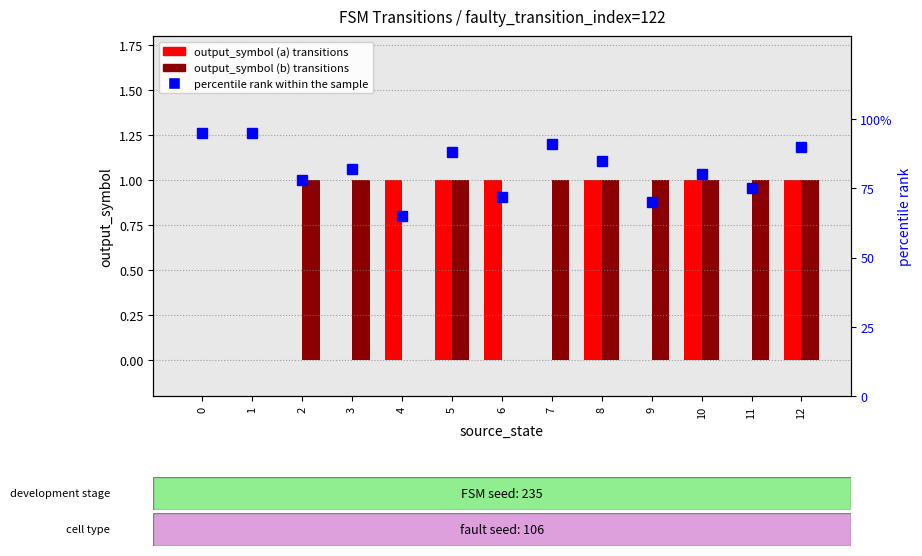

The value of output_symbol (a) at 9 is -1. True or false?

False